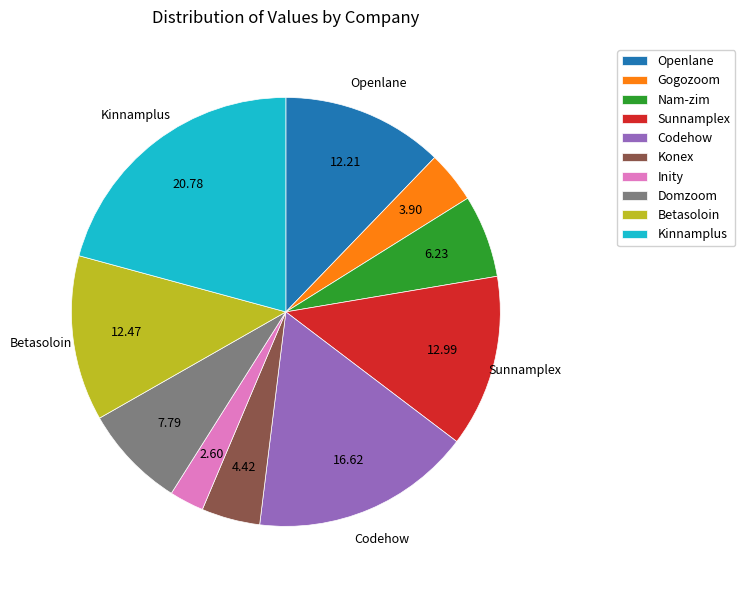

How many slices are in this pie chart?

10